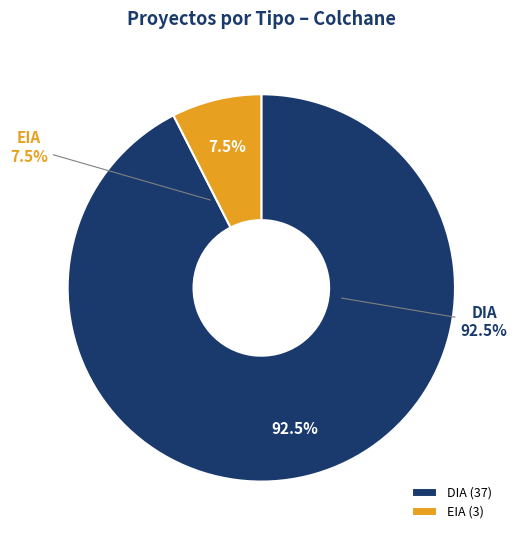

Rank the categories by value from highest to lowest.

DIA, EIA